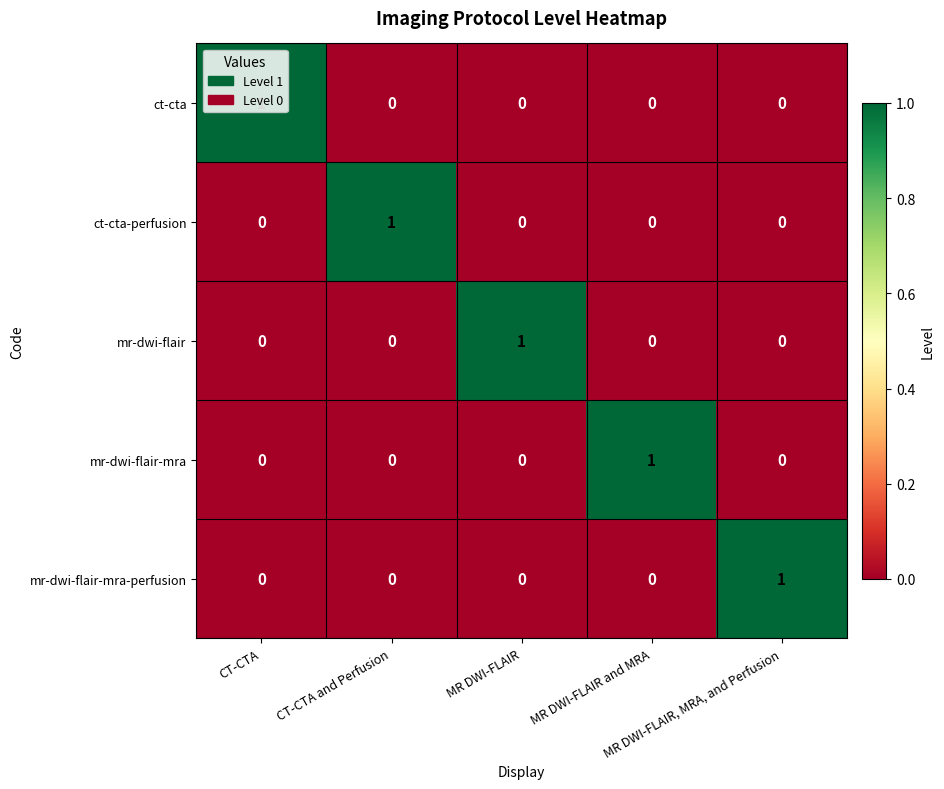

How many ct-cta values are between 0 and 1?

5